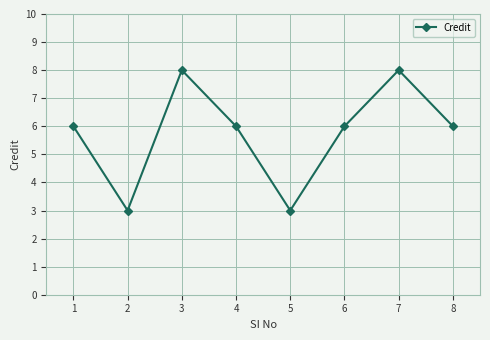

What is the value of the 1st point from the left?

6